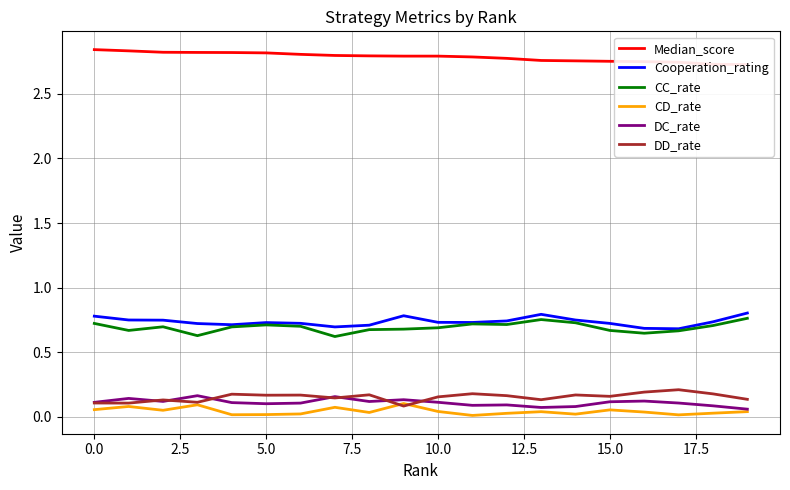

True or false: Cooperation_rating and DC_rate cross at least once.

False